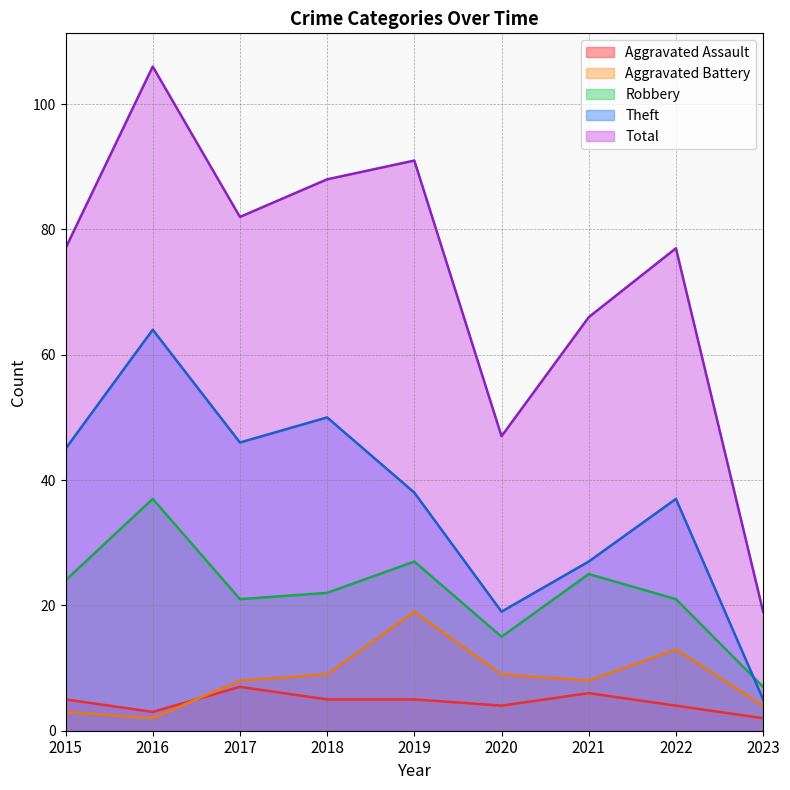

How many lines are shown in the chart?

5